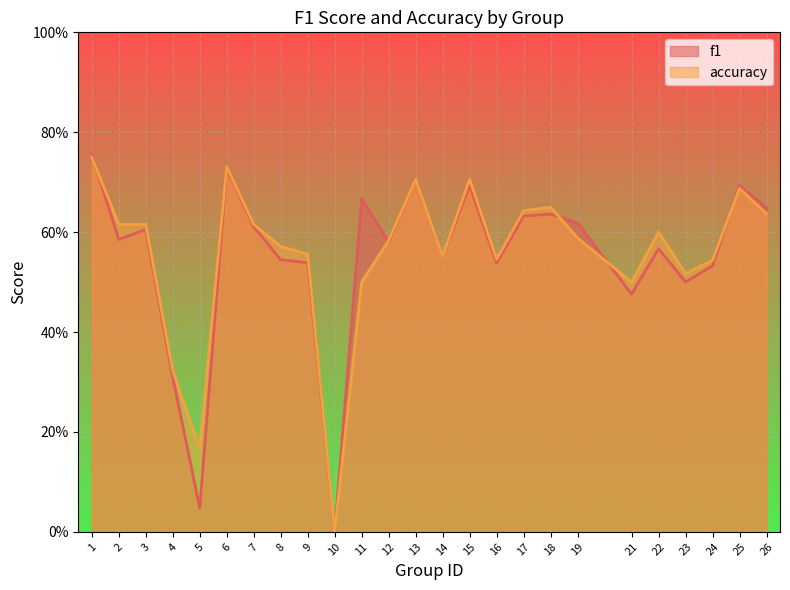

Between 4 and 11, which series saw the biggest shift?

f1